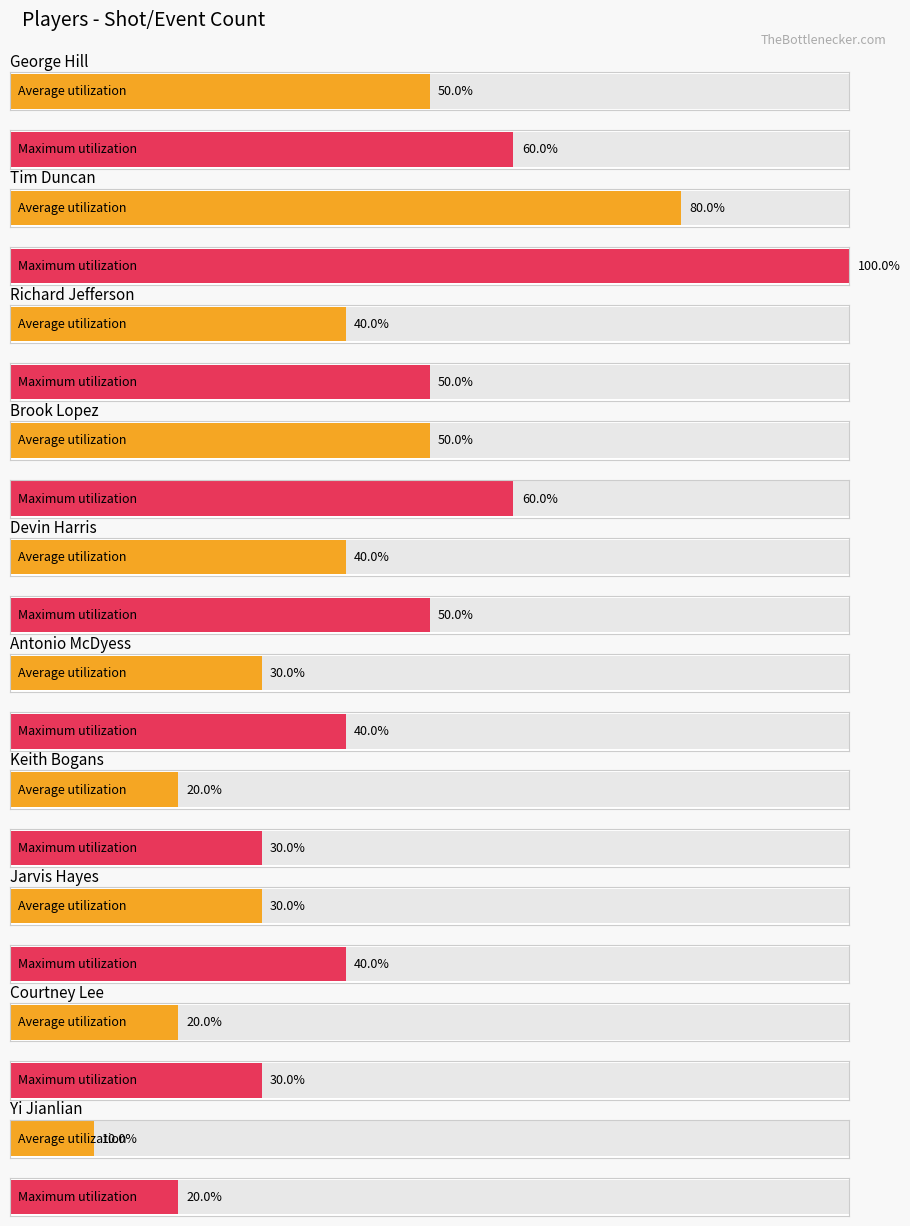

True or false: the data shows 6 at Devin Harris.

False